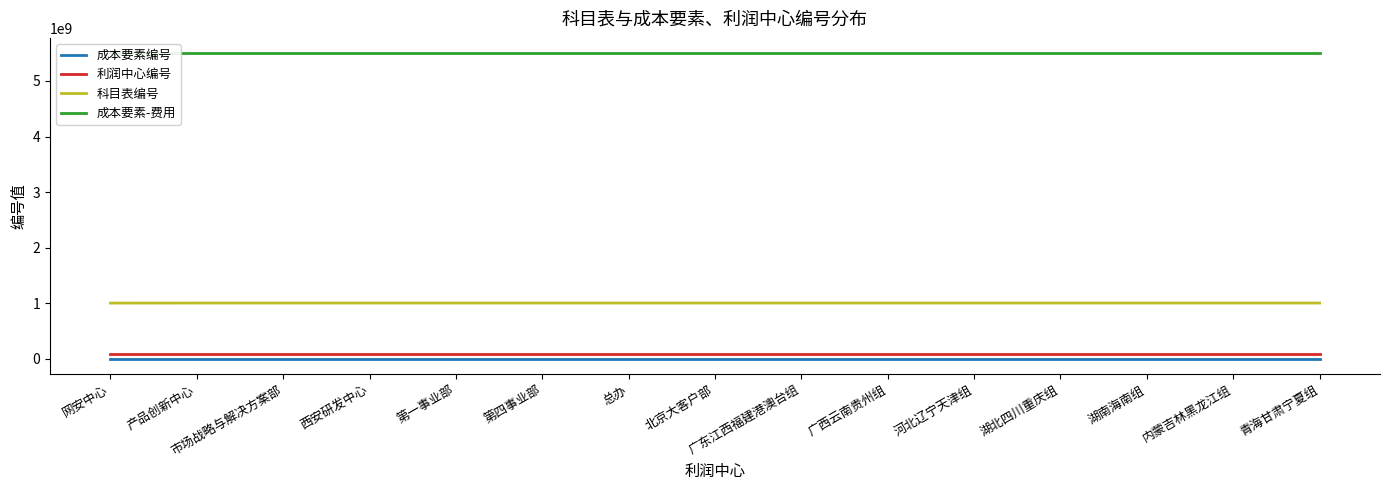

Which series has the widest spread of values?

科目表编号